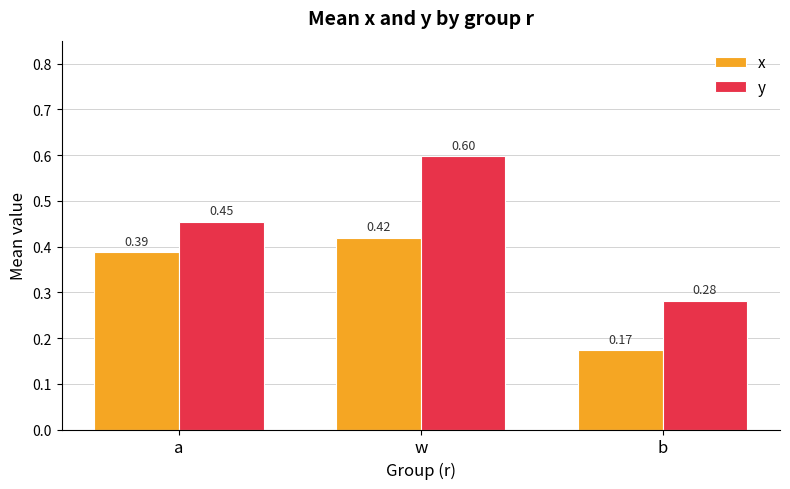

What are all the series names shown in the legend?

x, y